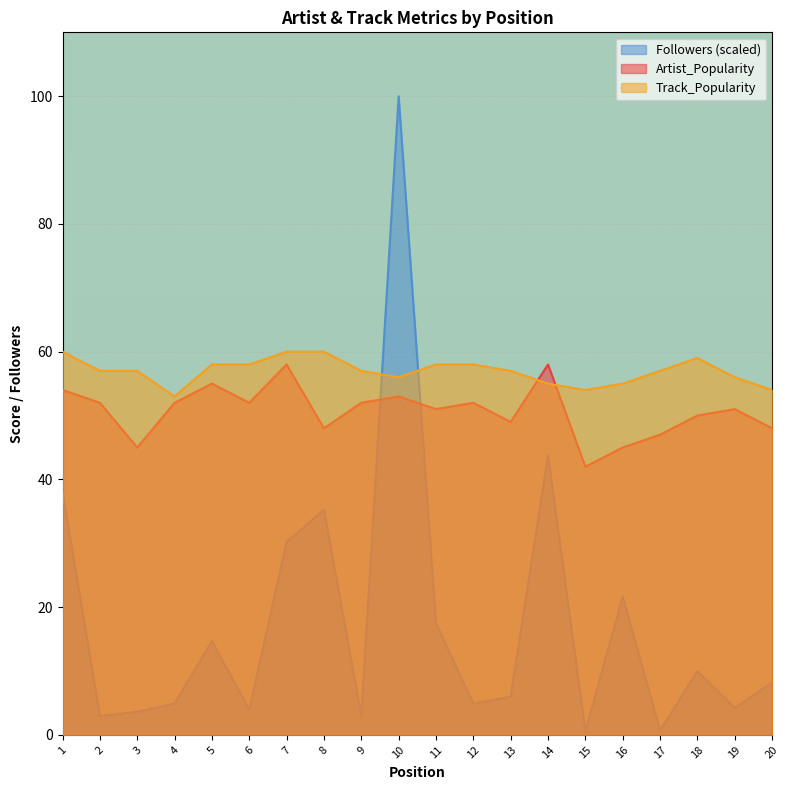

True or false: Artist_Popularity and Followers intersect in this chart.

True